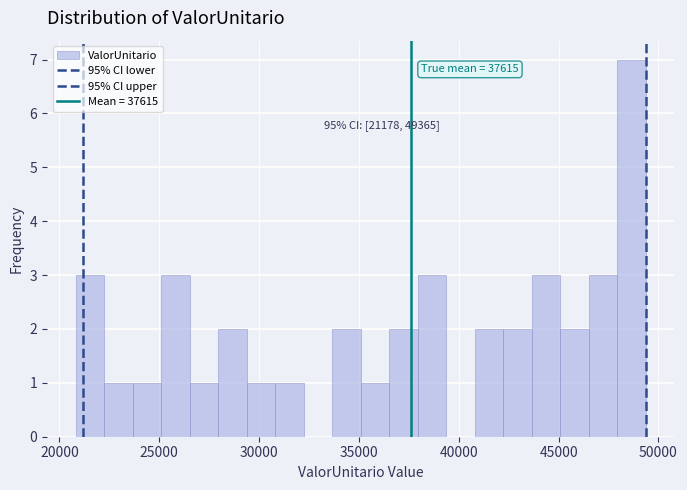

Read against the x-axis, roughly where is the centre of the tallest bar?

48500